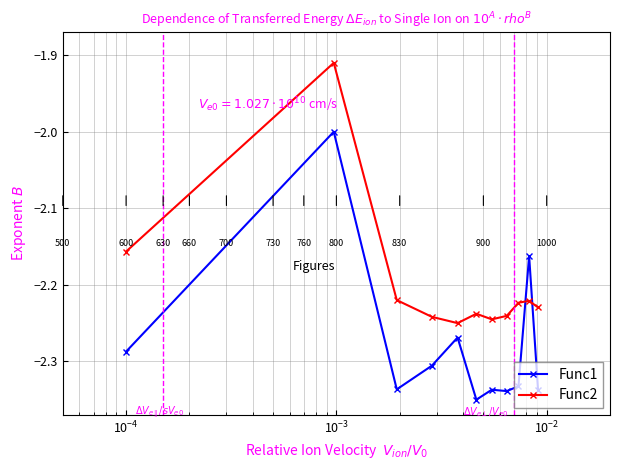

What are all the series names shown in the legend?

Func1, Func2